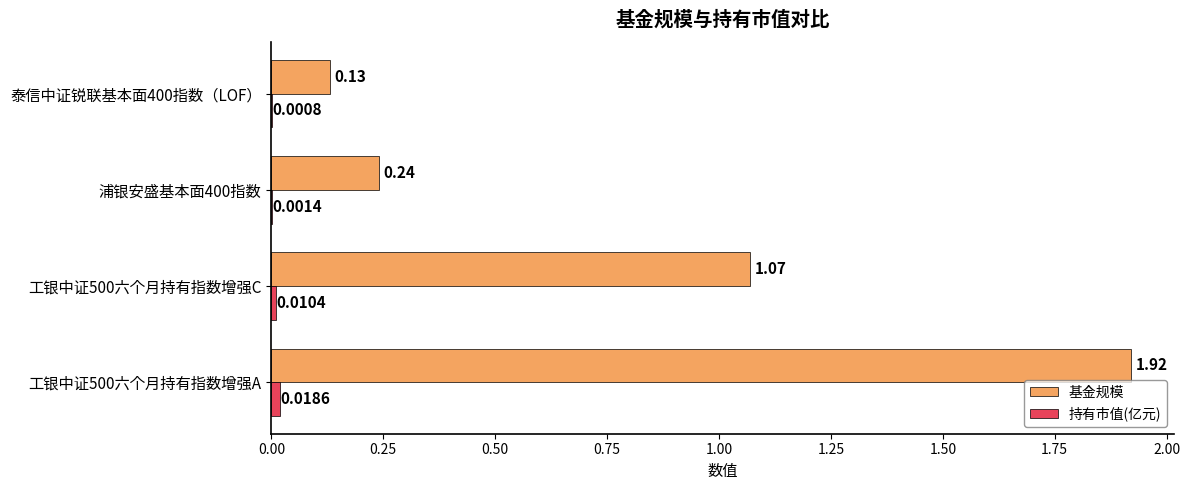

Between 工银中证500六个月持有指数增强A and 泰信中证锐联基本面400指数（LOF）, which series saw the biggest shift?

基金规模